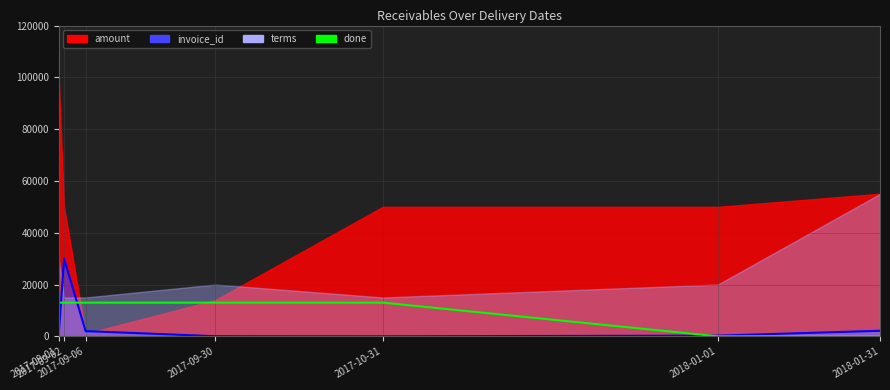

How many interior local valleys does the invoice_id_line series have?

1